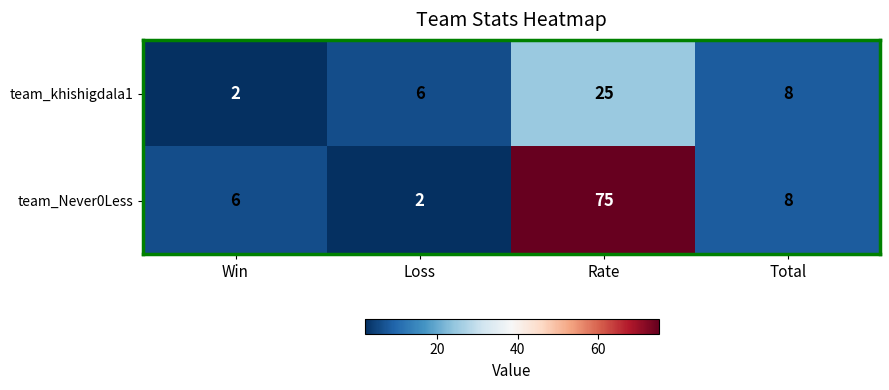

Rank the series by their average value, from lowest to highest.

team_khishigdala1, team_Never0Less